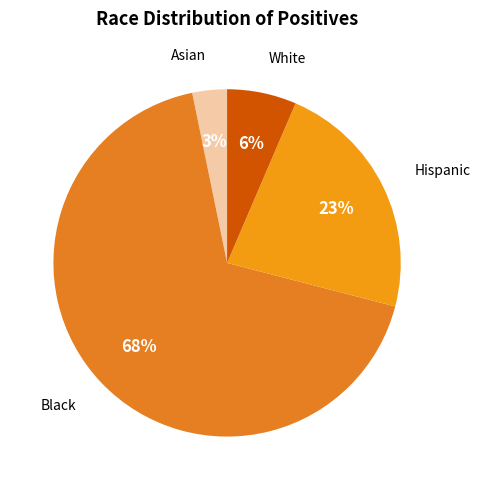

How many slices are in this pie chart?

4